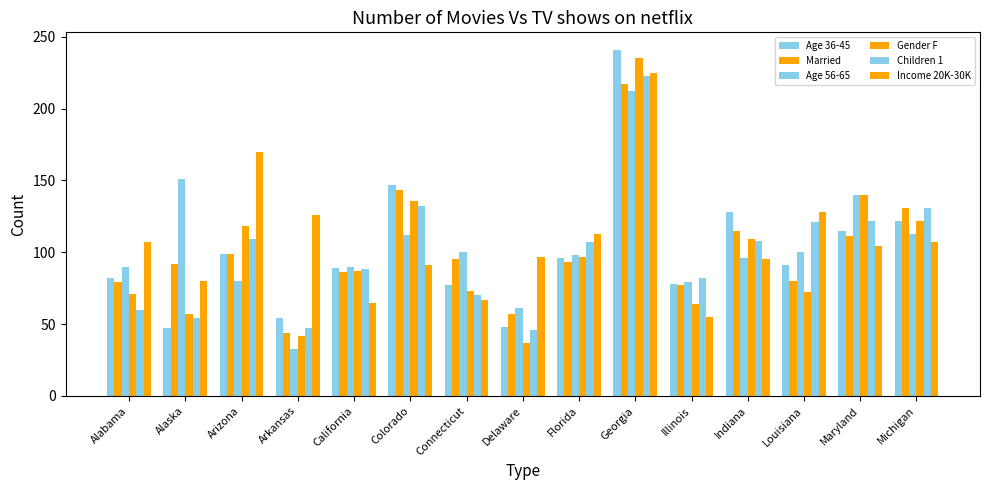

Rank the categories by Income 20K-30K value from highest to lowest.

Georgia, Arizona, Louisiana, Arkansas, Florida, Alabama, Michigan, Maryland, Delaware, Indiana, Colorado, Alaska, Connecticut, California, Illinois